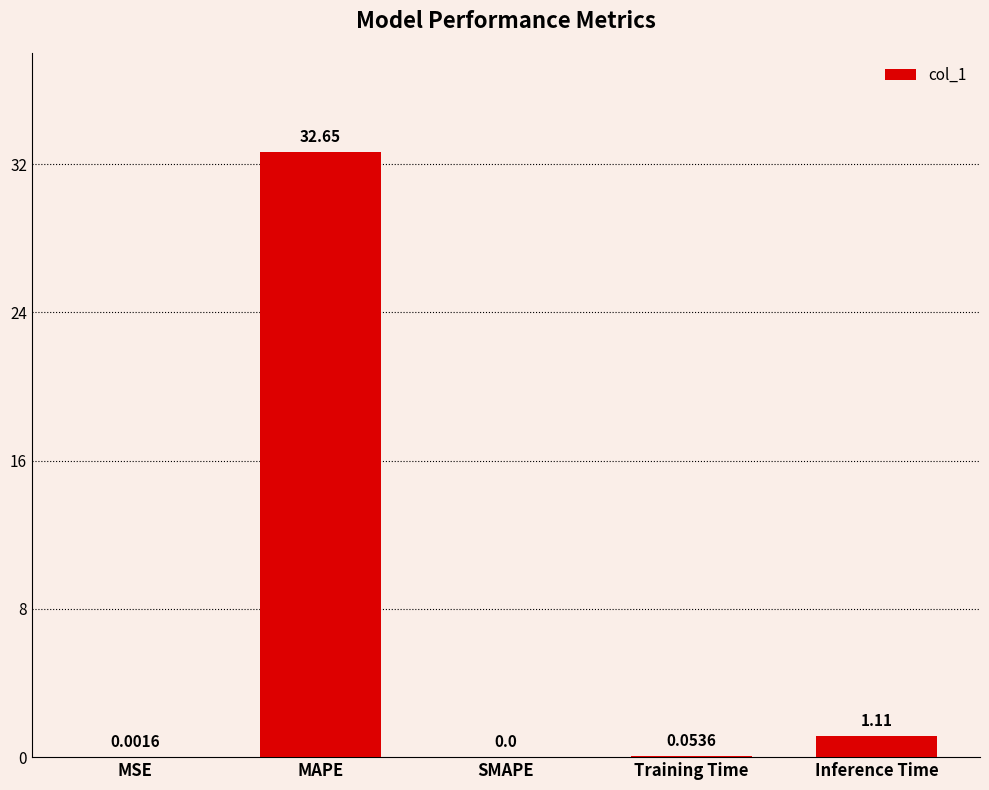

Which has a higher value, MAPE or SMAPE?

MAPE